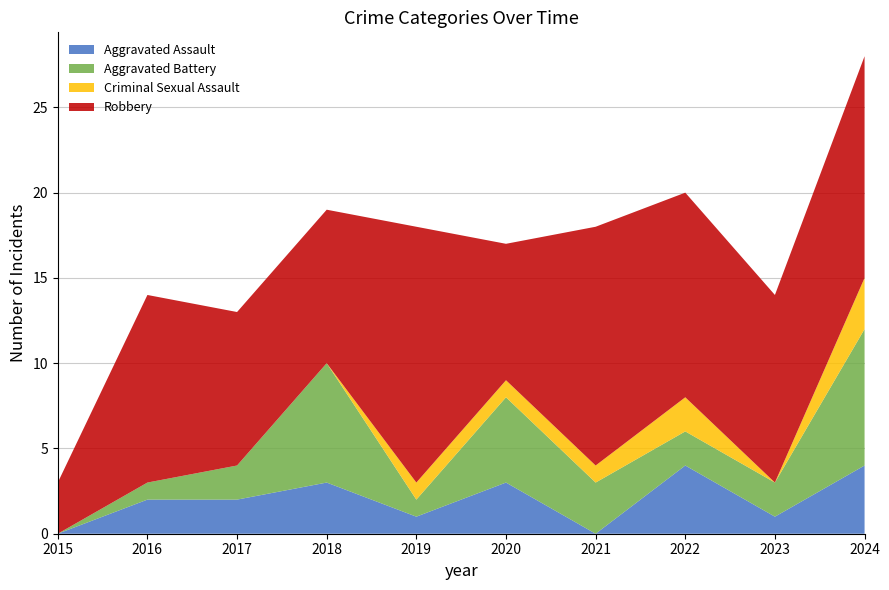

Reading left to right, transcribe all the data shown in this chart.

Aggravated Assault: 0	2	2	3	1	3	0	4	1	4
Aggravated Battery: 0	1	2	7	1	5	3	2	2	8
Criminal Sexual Assault: 0	0	0	0	1	1	1	2	0	3
Robbery: 3	11	9	9	15	8	14	12	11	13